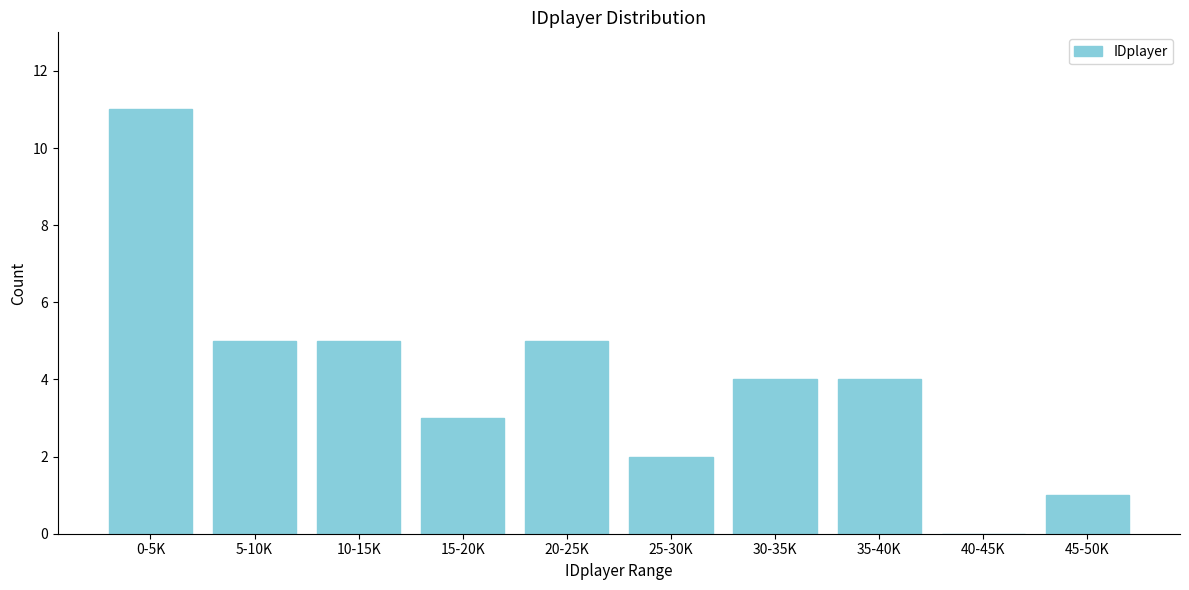

Reading left to right, what are all the values shown in this chart?

0-5K=11	5-10K=5	10-15K=5	15-20K=3	20-25K=5	25-30K=2	30-35K=4	35-40K=4	40-45K=0	45-50K=1